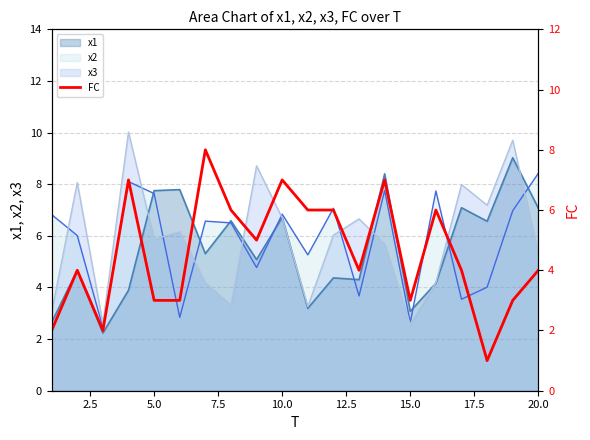

The value of x3 at 10.0 is 6.7. True or false?

True